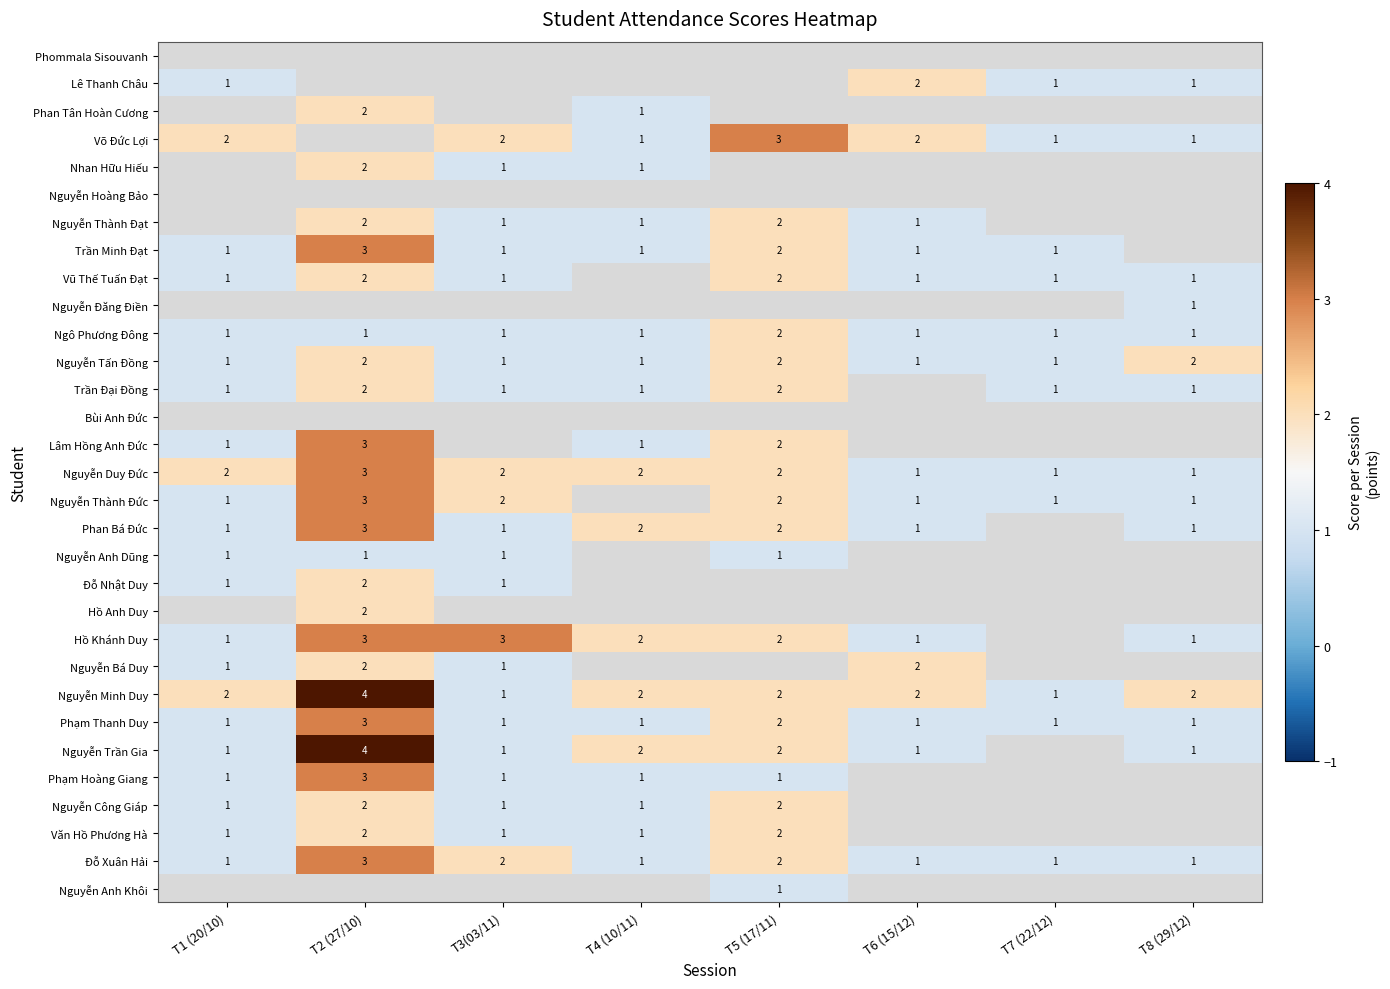

What is the sum of all Nguyễn Duy Đức values?

14